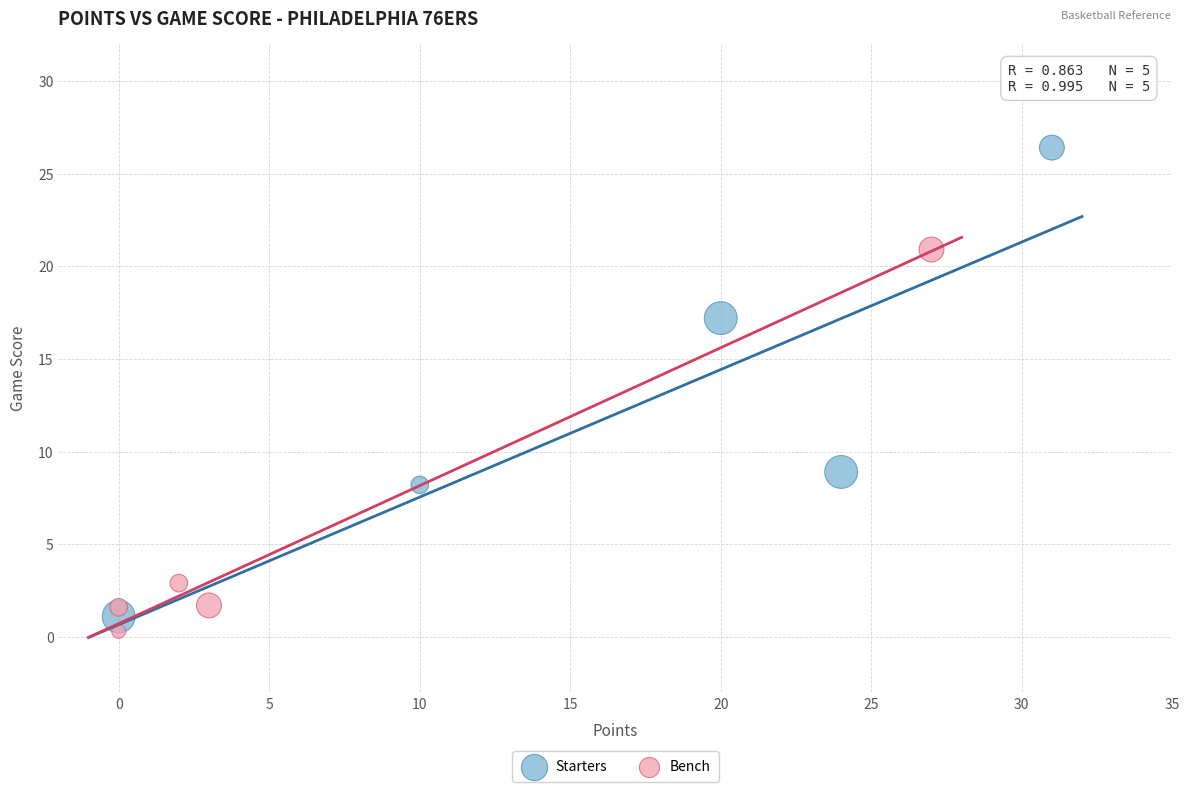

Which series contains the highest Y value?

Starters